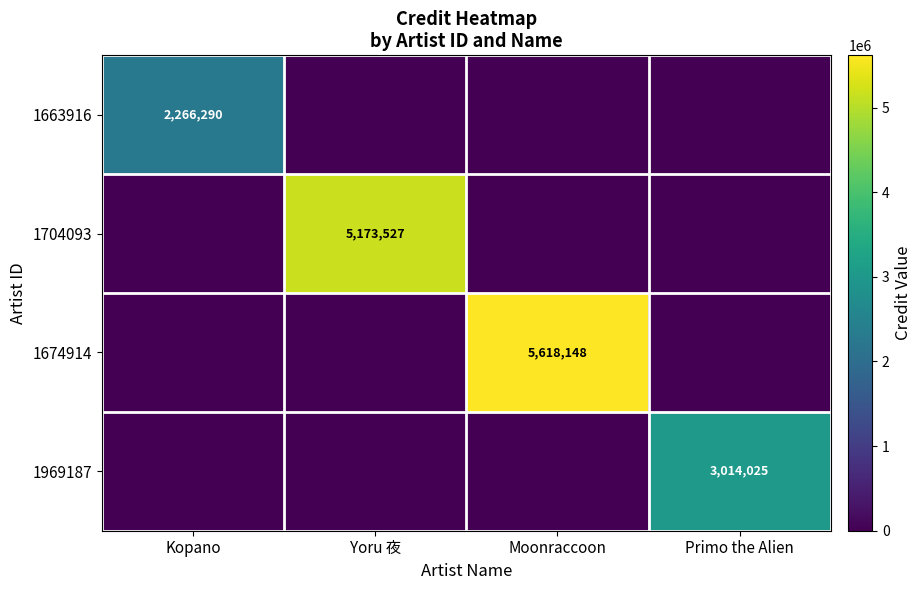

Count the number of categories in the chart.

4